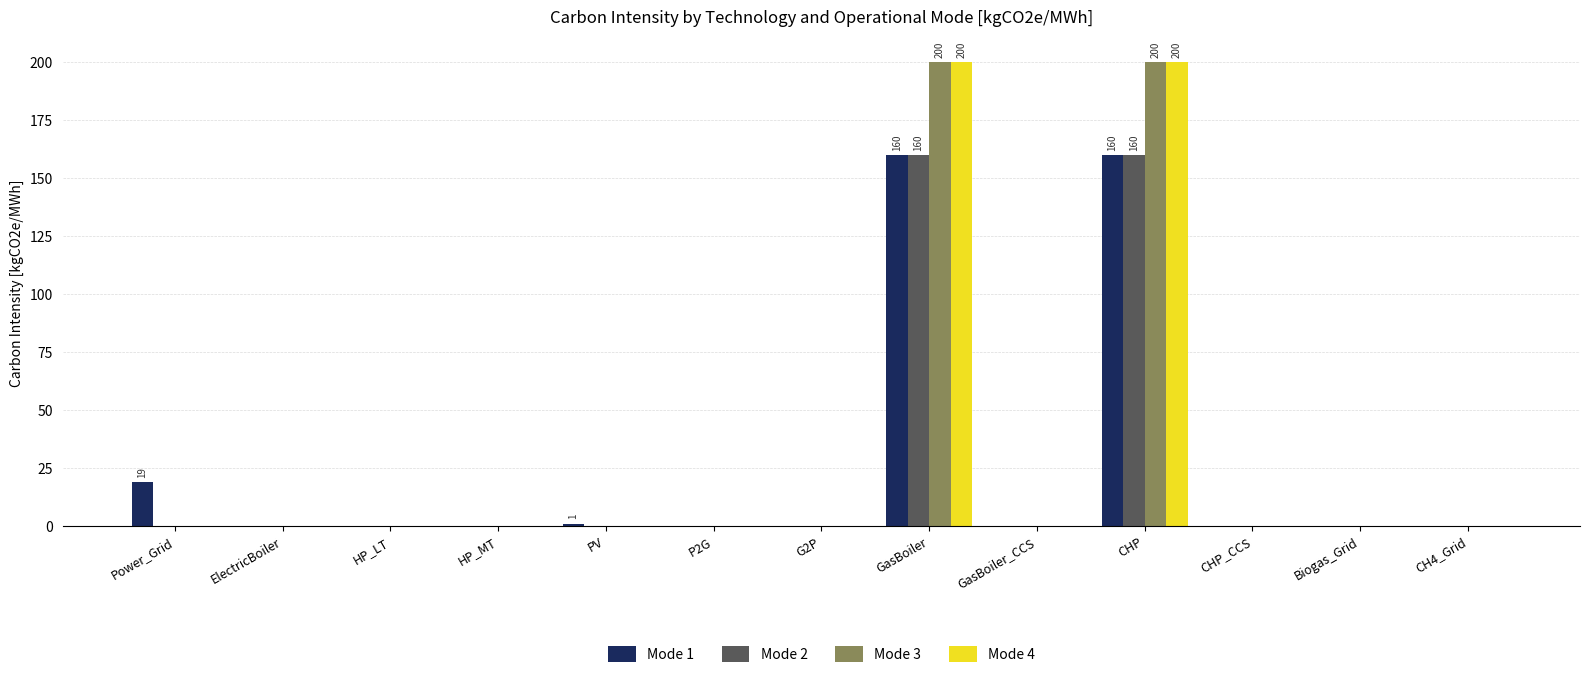

What is the sum of all Mode 4 values?

400